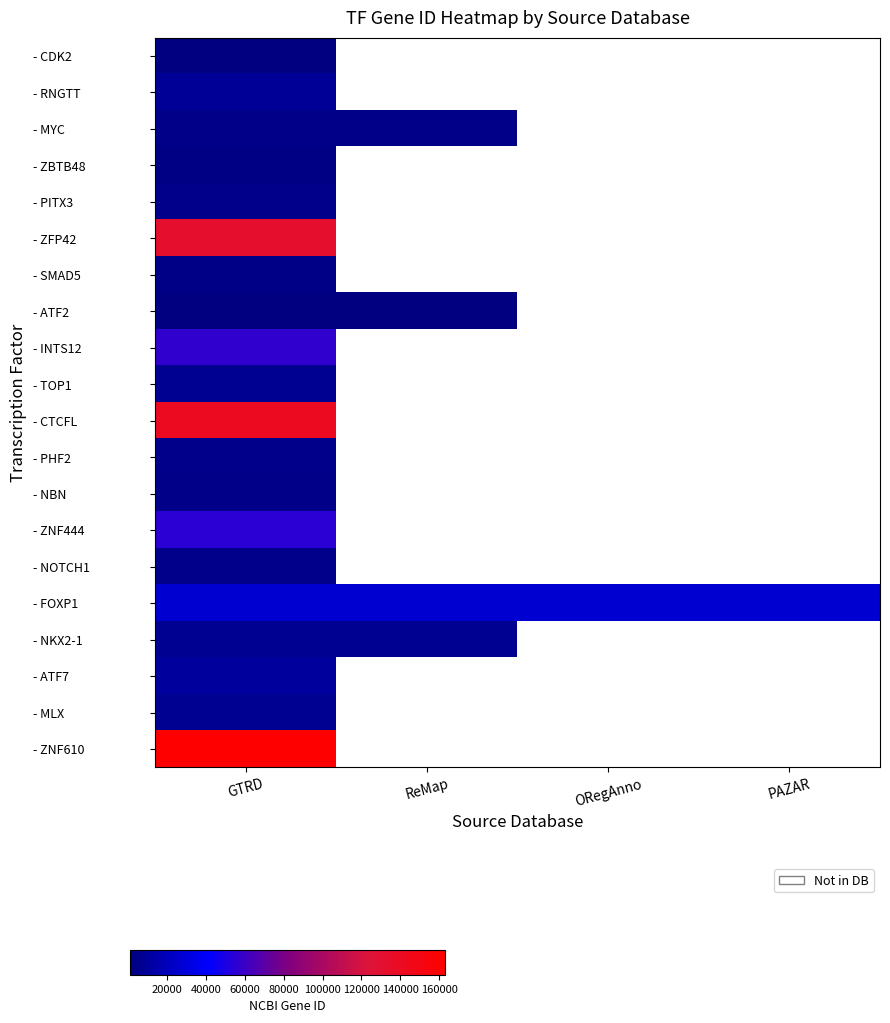

Rank the series by their maximum value, from lowest to highest.

- CDK2, - ATF2, - ZBTB48, - SMAD5, - MYC, - NBN, - NOTCH1, - PHF2, - PITX3, - MLX, - NKX2-1, - TOP1, - RNGTT, - ATF7, - FOXP1, - ZNF444, - INTS12, - ZFP42, - CTCFL, - ZNF610